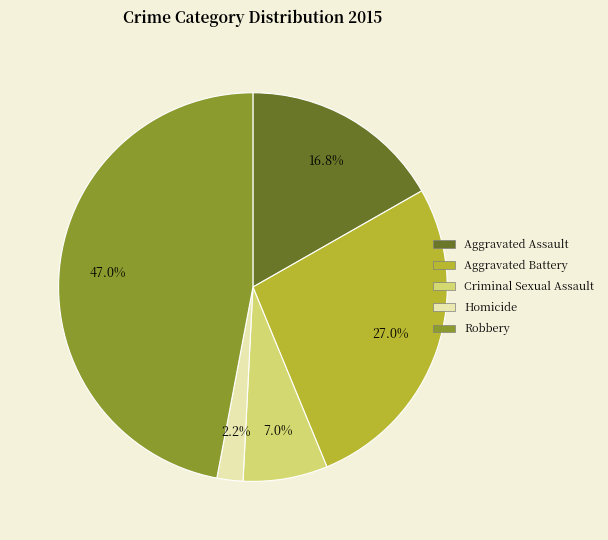

Which category has the biggest portion of the pie?

Robbery